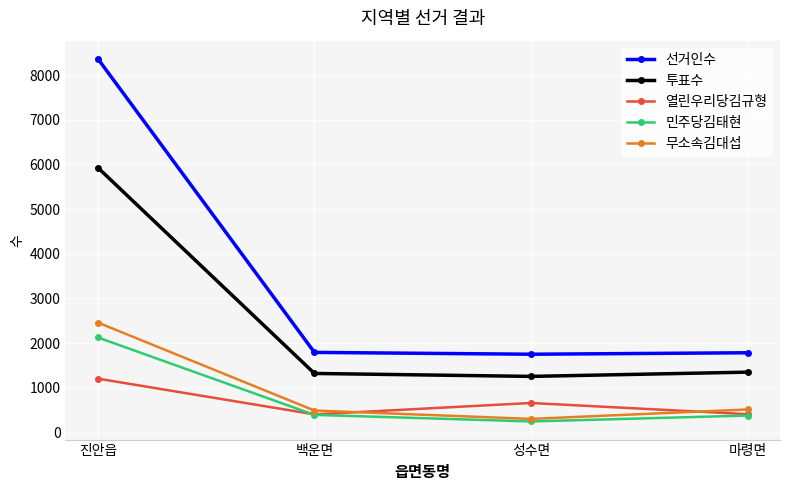

What position from the right is 백운면?

3